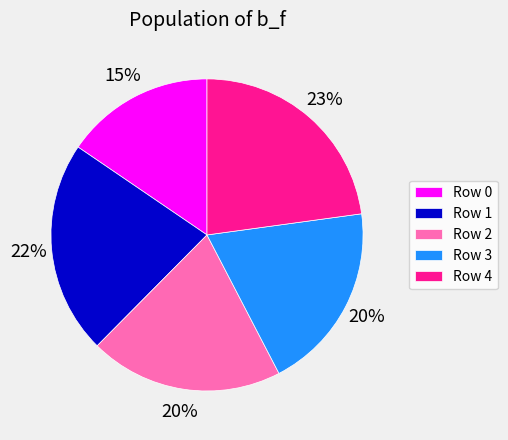

To the nearest percent, what portion does Row 4 represent?

23%